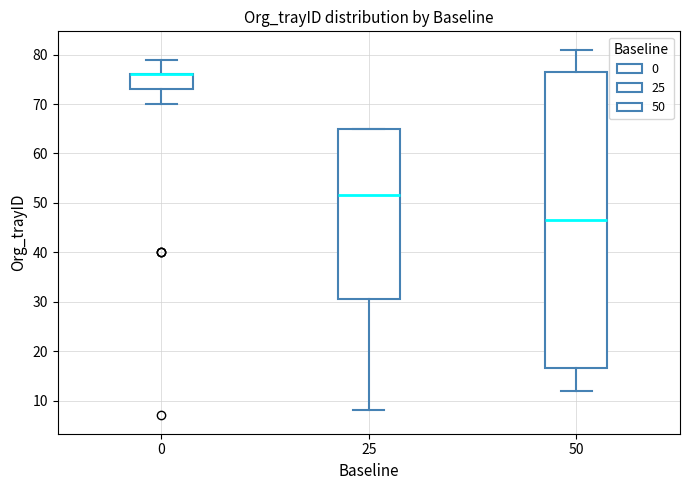

Where is the lower edge of the box at x = 0 on the y-axis? The values are not printed on the chart, so give them approximately, as read against the axis.

73